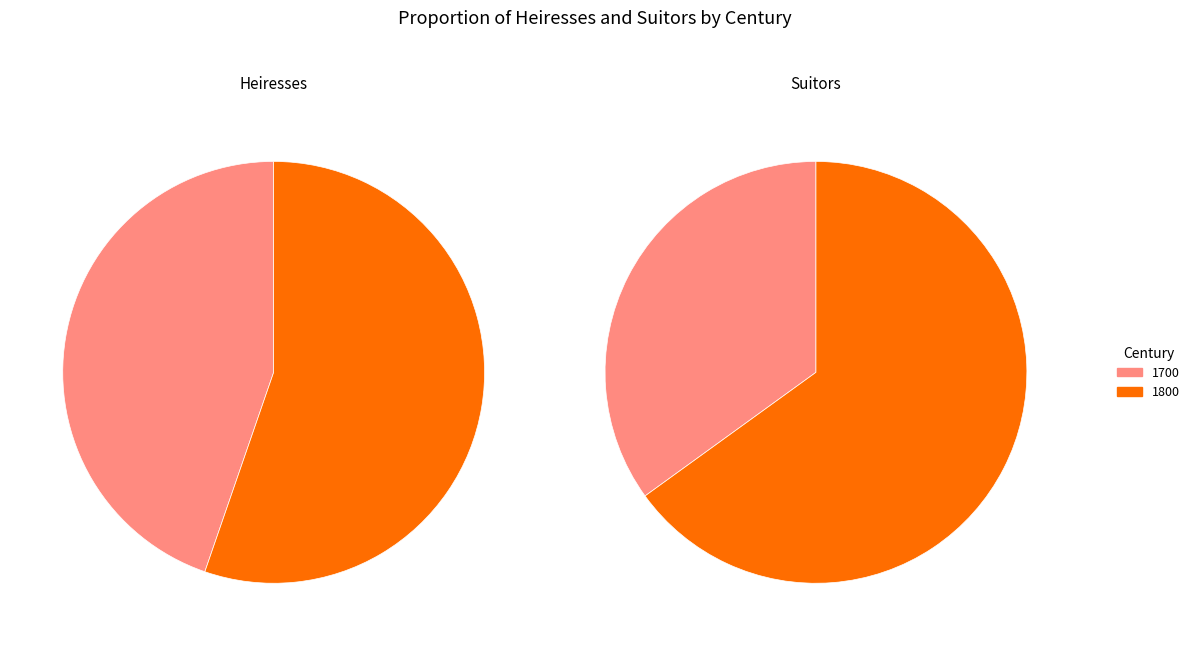

To the nearest percent, what percentage of the pie is 1800?

55%